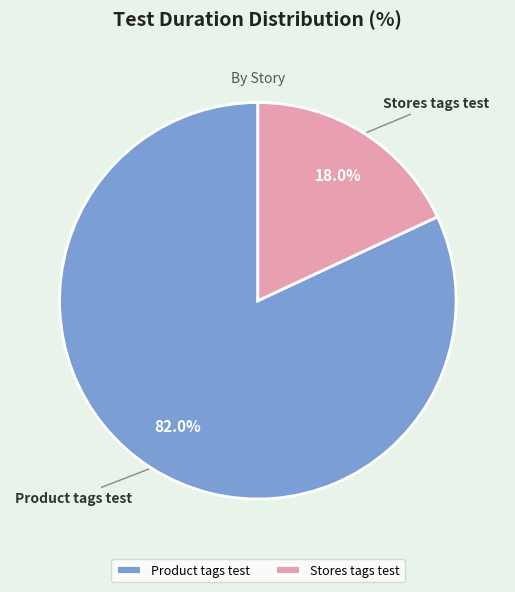

What percentage is the Stores tags test slice, to the nearest percent?

18%